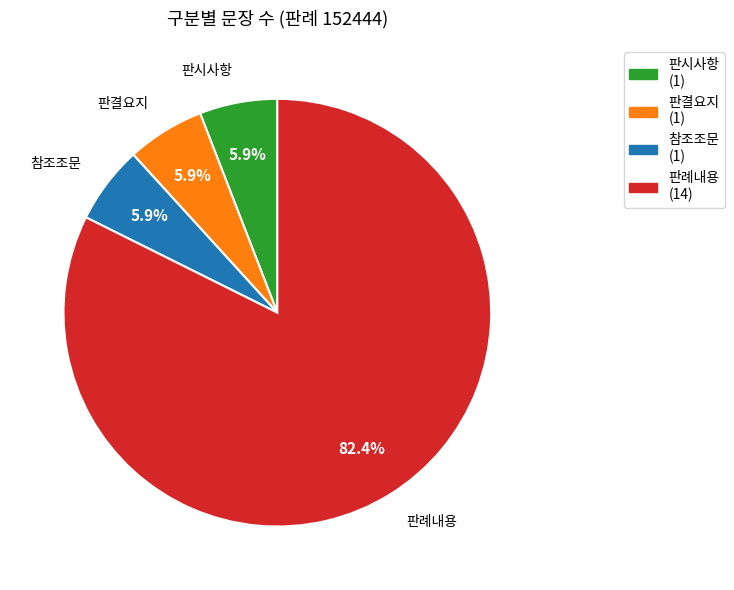

Which slice is the largest?

판례내용